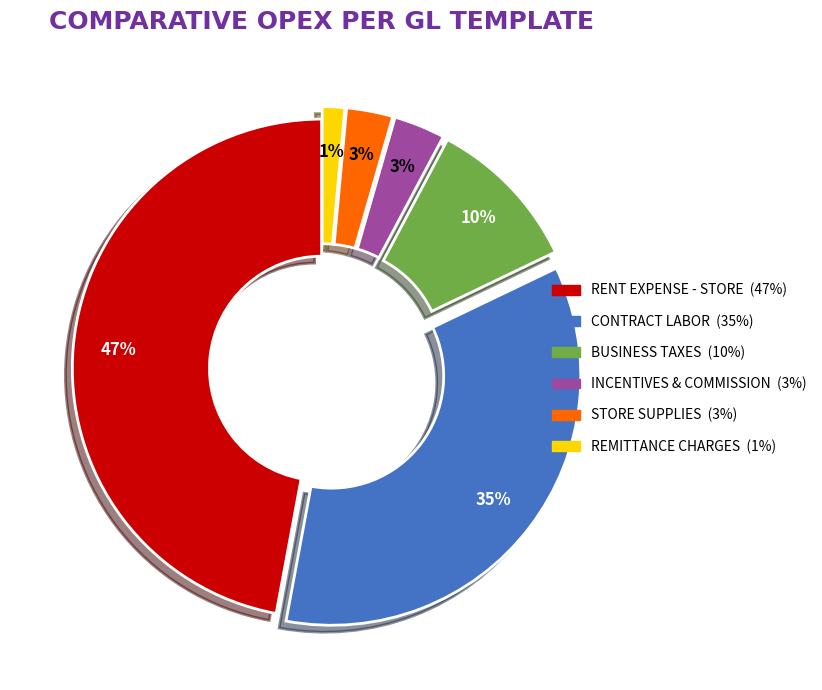

To the nearest percent, what is the difference between the largest and smallest slice percentages?

46%